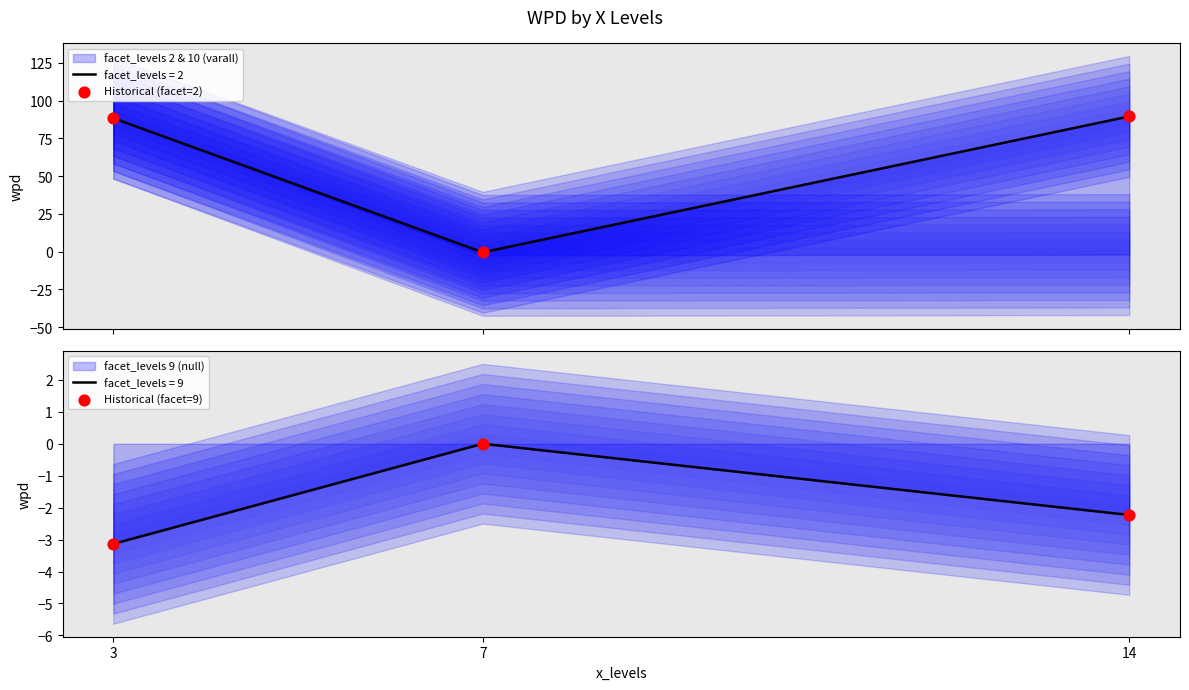

At how many categories does at least one series exceed 2?

2